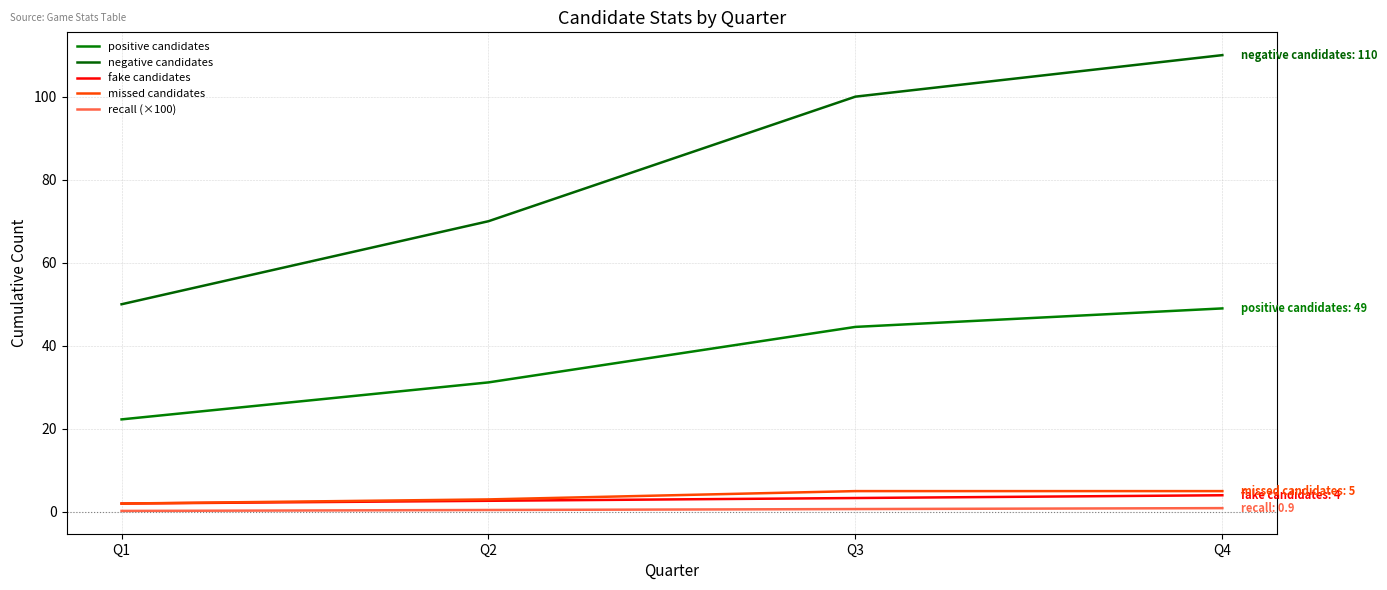

How many lines are shown in the chart?

5